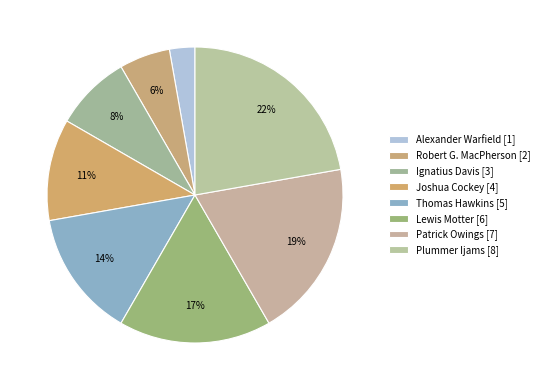

Is the sum of Patrick Owings and Plummer Ijams greater than half?

No